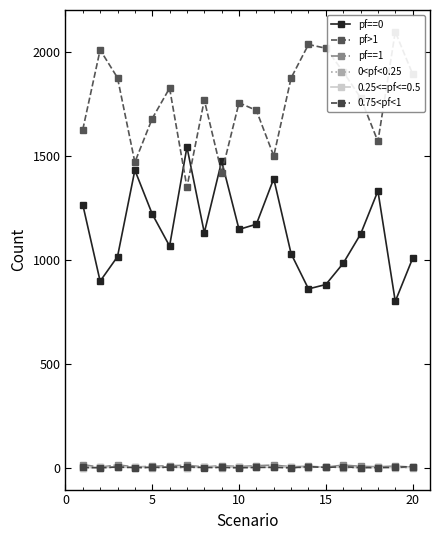

Is this an area chart (filled region under the line)?

No